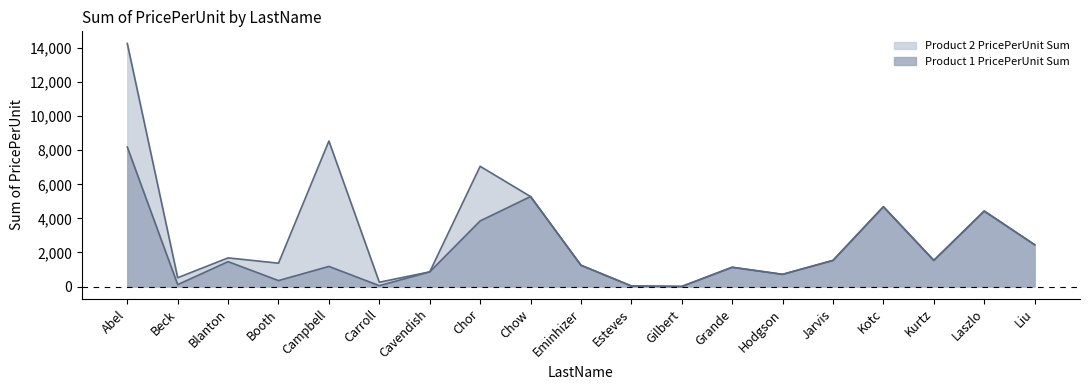

What is the label of the 7th point from the left?

Cavendish